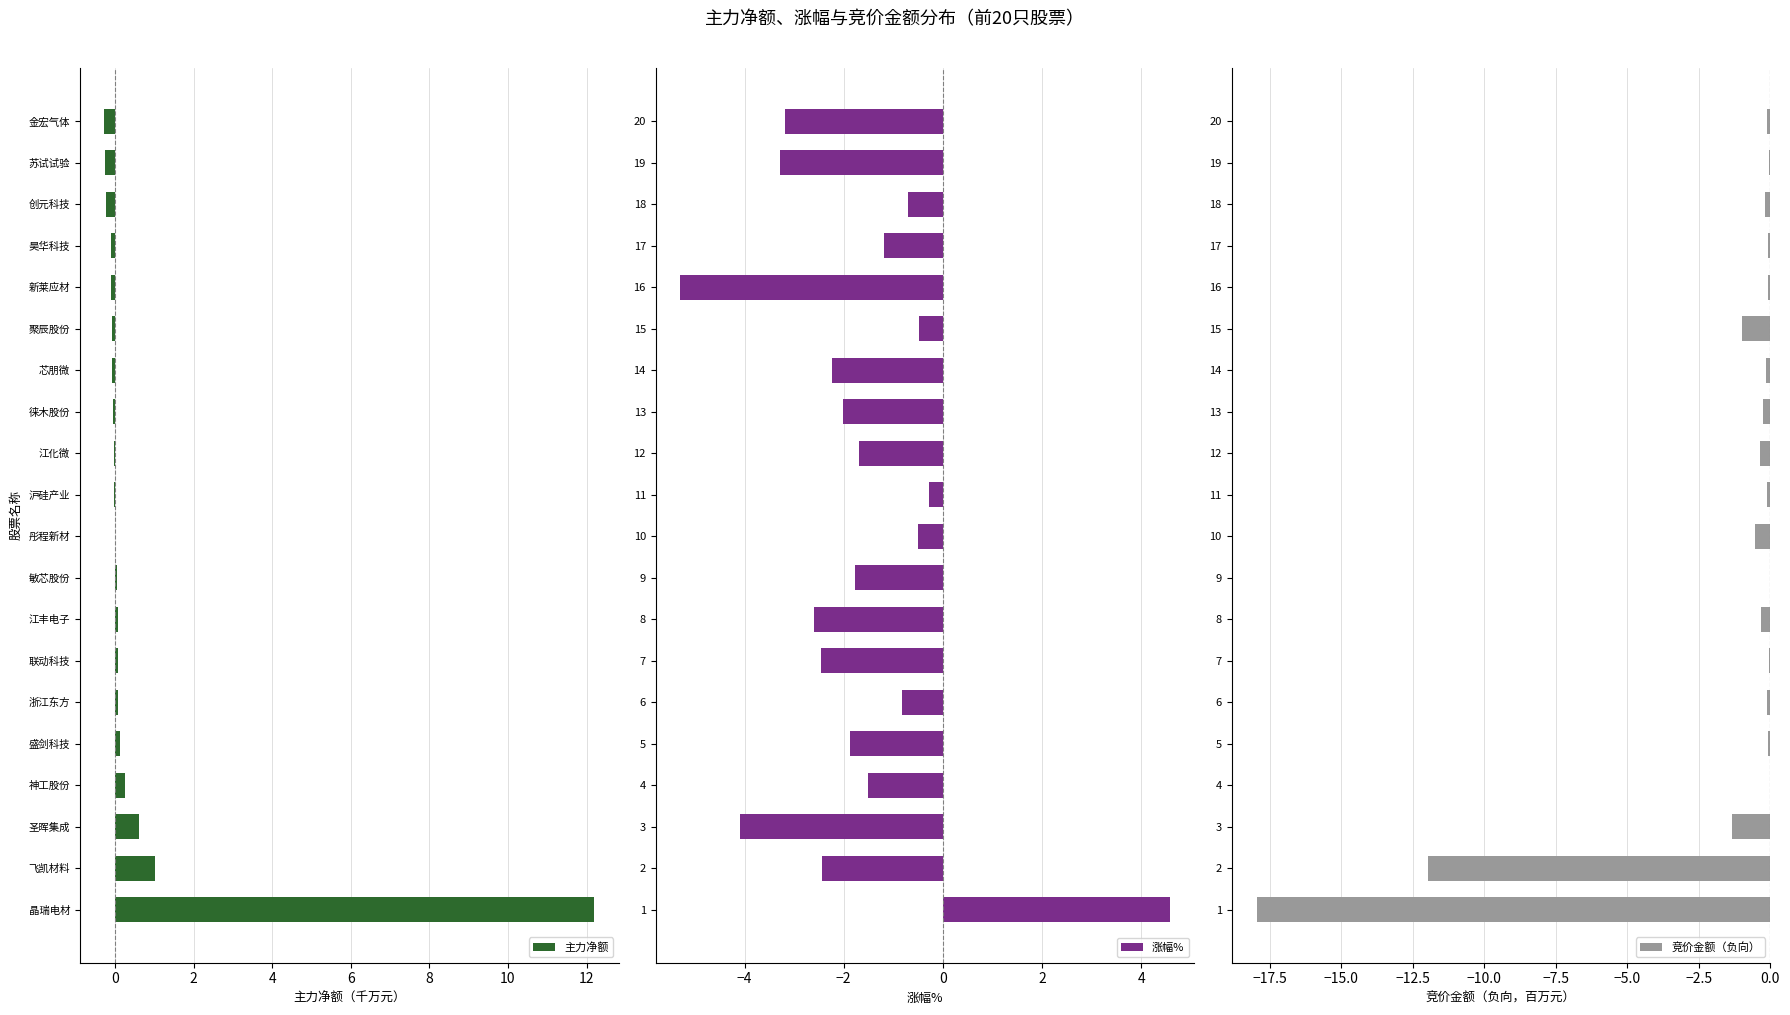

Where is 主力净额 nearest to the value 5?

飞凯材料